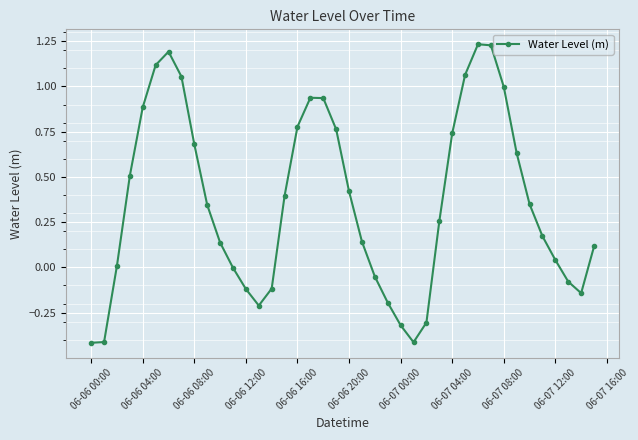

Does the chart display data point markers on the line(s)?

Yes